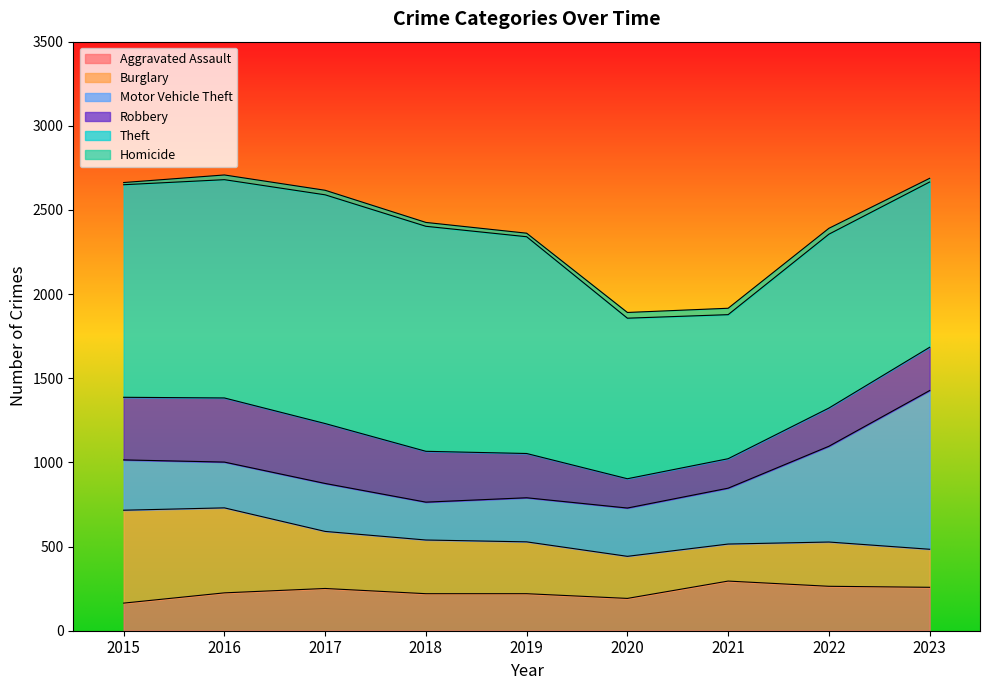

At which category does Aggravated Assault reach its first local peak?

2017